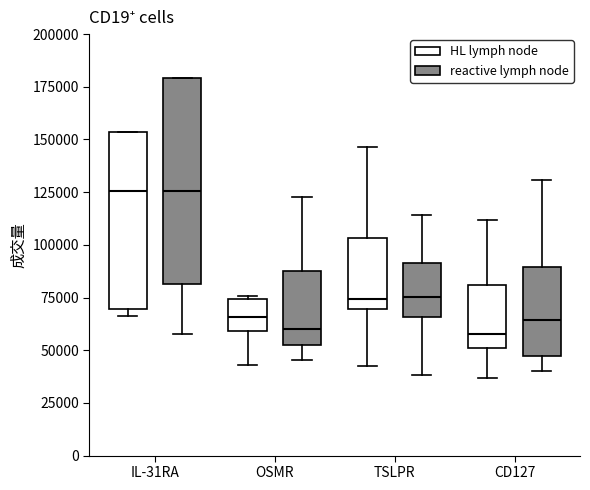

Reading left to right, read every box against the y-axis: the position of its median line, the range the box covers, and the ends of its whiskers. The values are not printed on the chart, so give them approximately, as read against the axis.

IL-31RA (HL lymph node): median 125000, box 70000 to 155000, whiskers 65000 to 155000
IL-31RA (reactive lymph node): median 125000, box 80000 to 180000, whiskers 60000 to 180000
OSMR (HL lymph node): median 65000, box 60000 to 75000, whiskers 45000 to 75000
OSMR (reactive lymph node): median 60000, box 55000 to 85000, whiskers 45000 to 125000
TSLPR (HL lymph node): median 75000, box 70000 to 105000, whiskers 45000 to 145000
TSLPR (reactive lymph node): median 75000, box 65000 to 90000, whiskers 40000 to 115000
CD127 (HL lymph node): median 60000, box 50000 to 80000, whiskers 35000 to 110000
CD127 (reactive lymph node): median 65000, box 45000 to 90000, whiskers 40000 to 130000